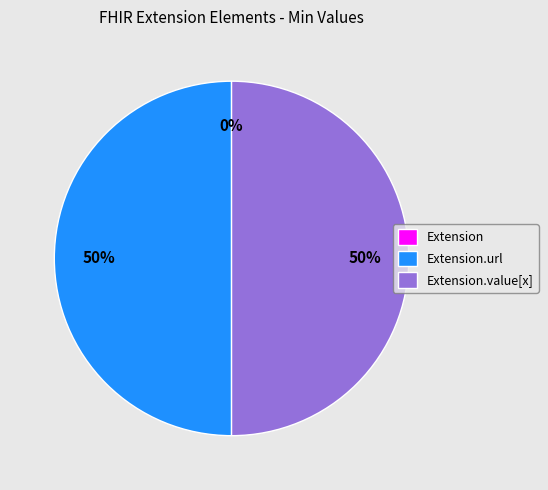

Count the number of slices in the pie.

3